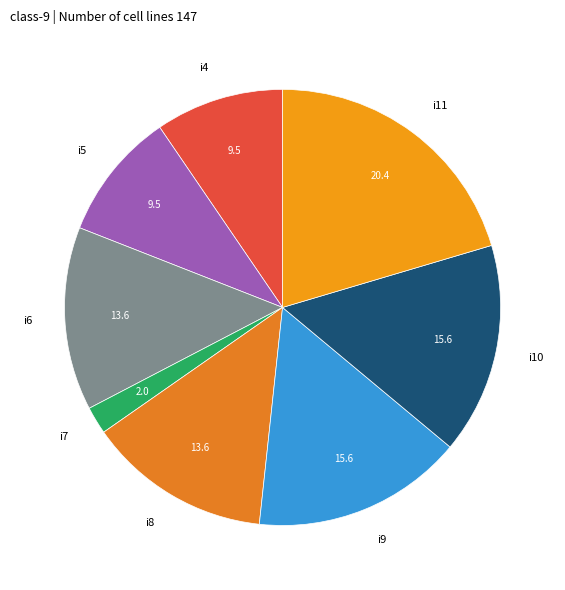

What is the ratio of the value at i11 to the value at i8?

1.5